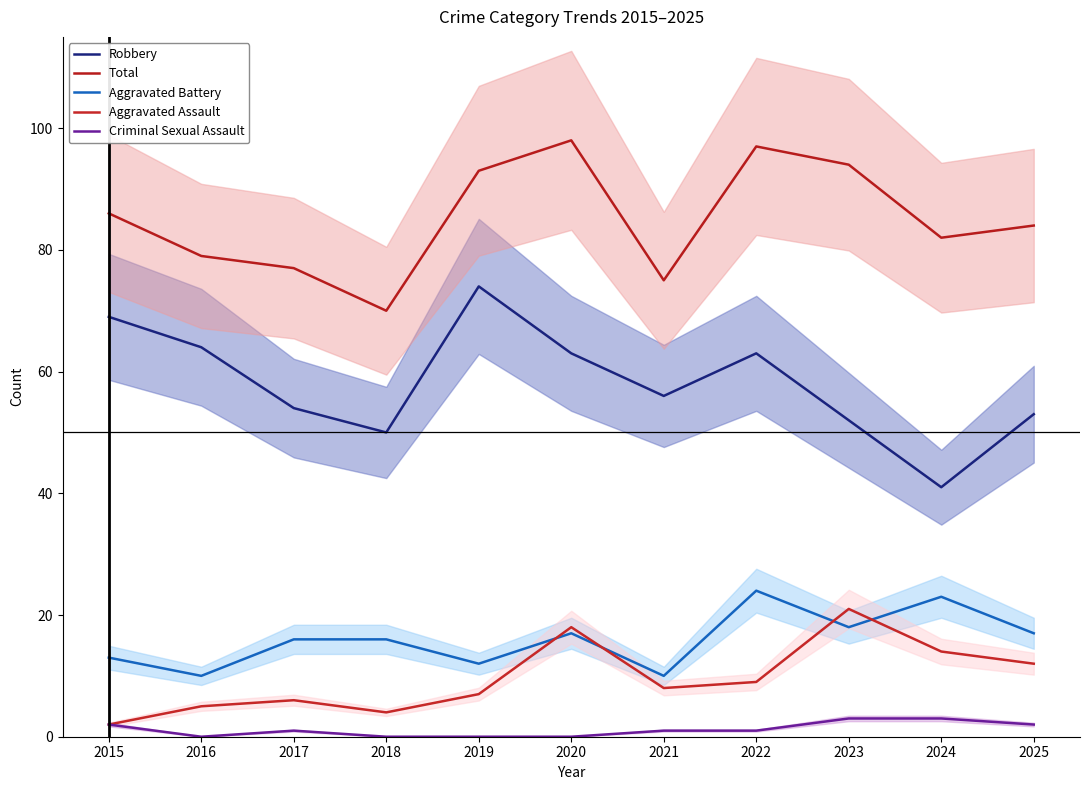

Where is Total nearest to the value 84?

2025